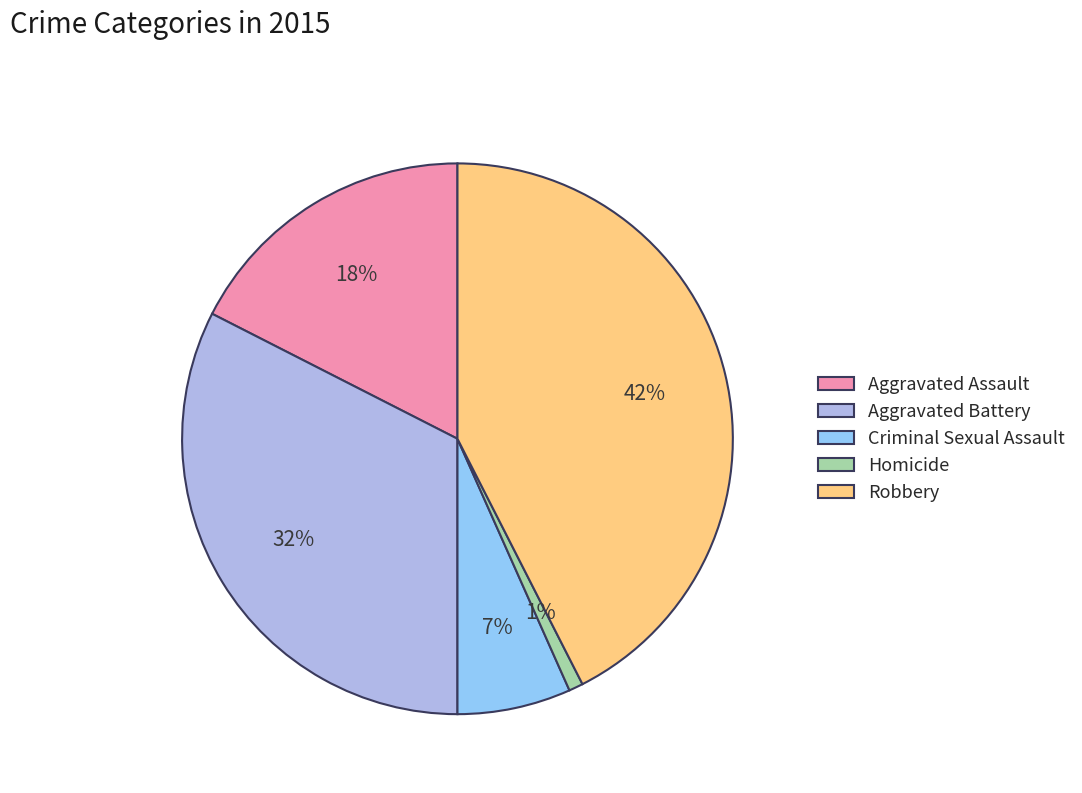

Is there any slice that represents more than half of the pie?

No